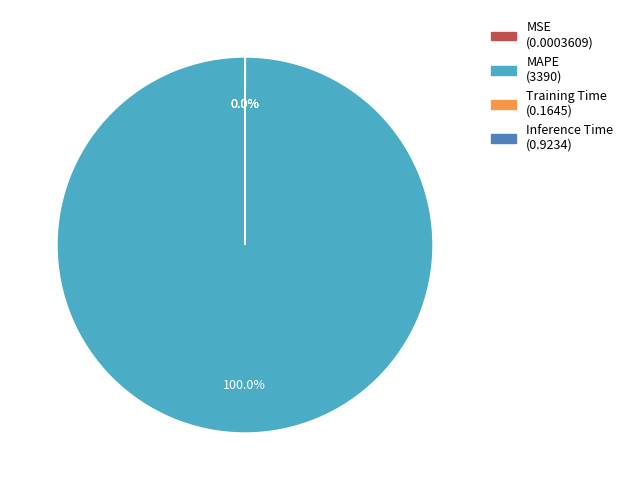

Is MAPE the majority of the pie?

Yes